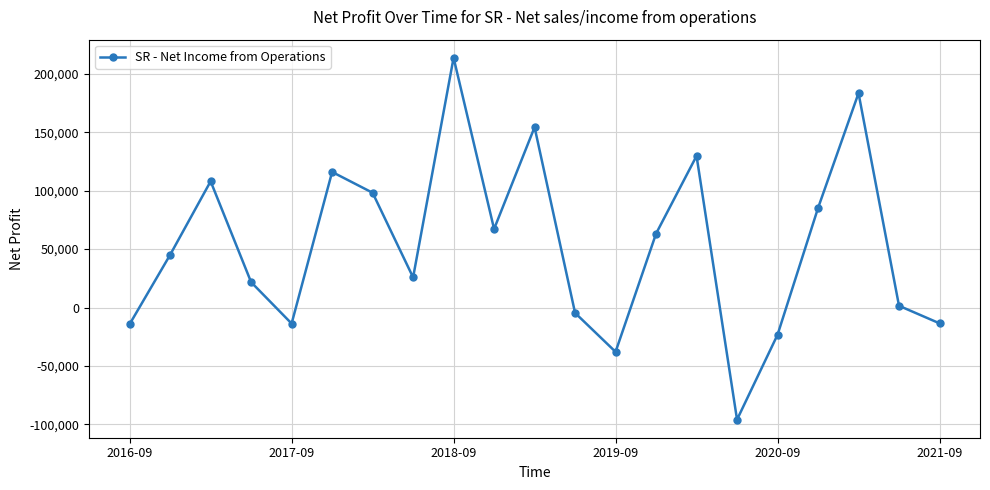

How many points are lower than both their immediate neighbors (excluding endpoints)?

5